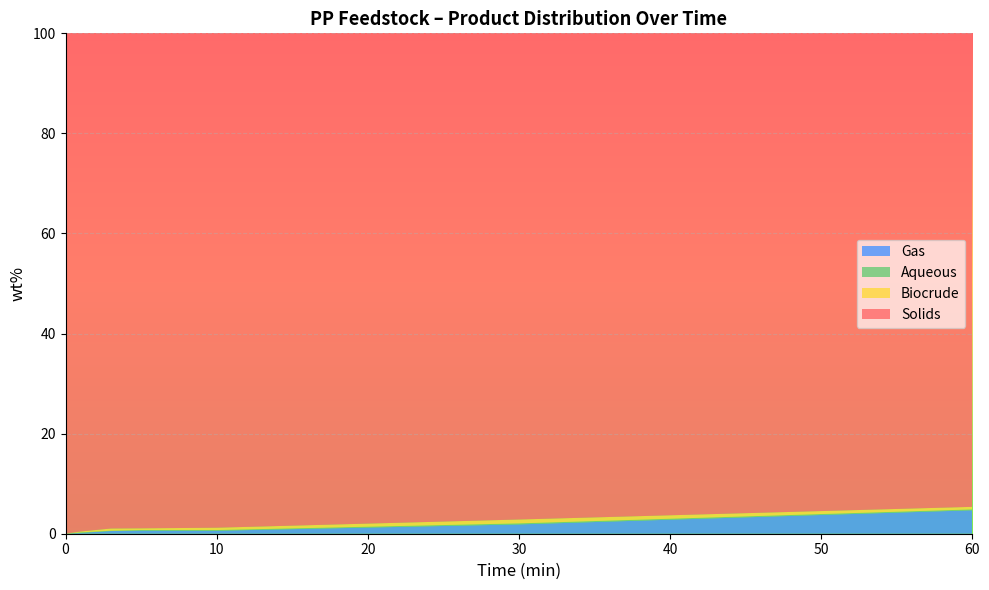

What is the maximum value for Gas?

4.7